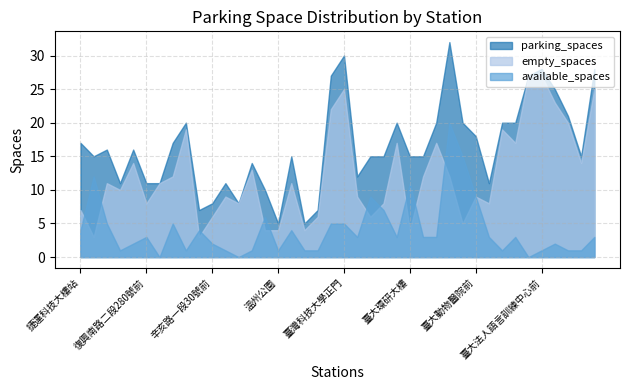

True or false: available_spaces and parking_spaces cross at least once.

False